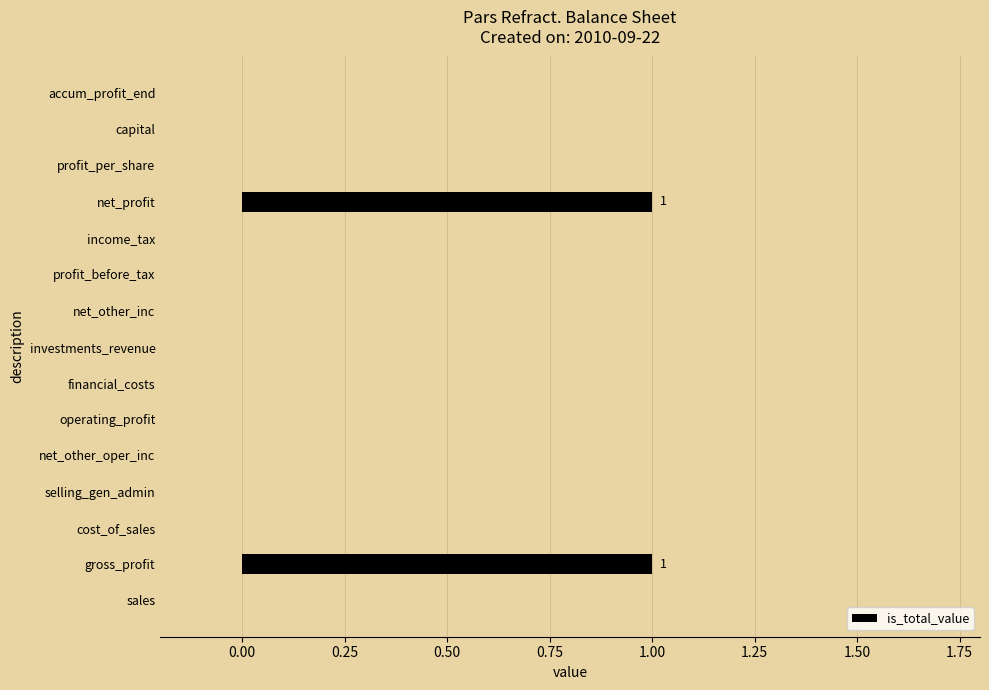

True or false: the data shows -1 at profit_per_share.

False